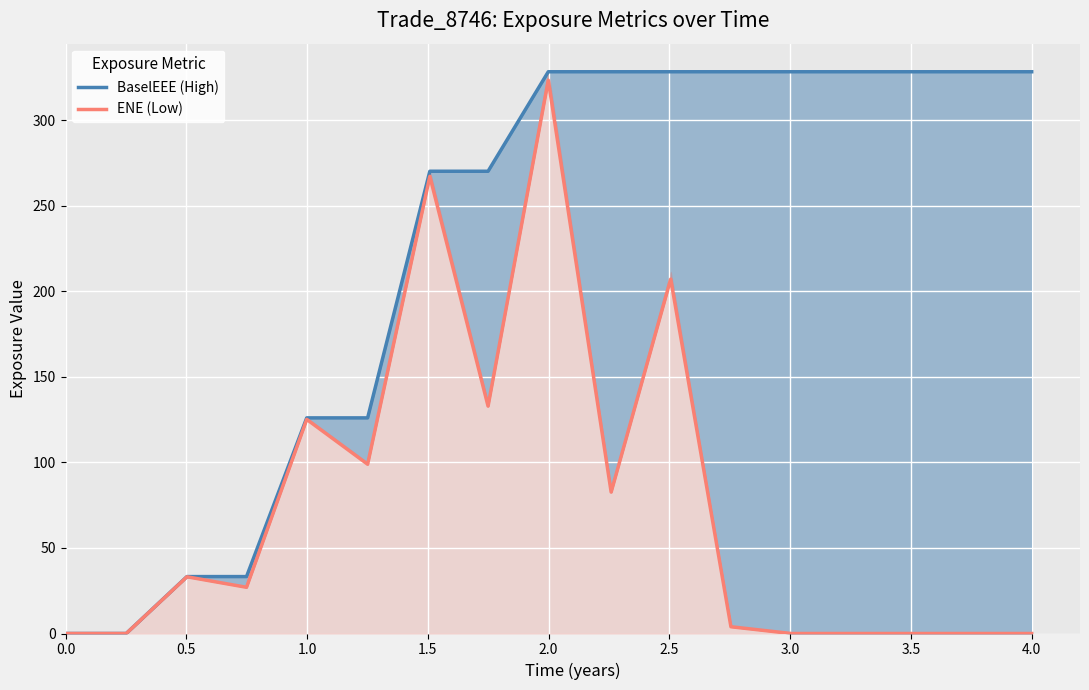

The BaselEEE (High) series shows 174.9 at 11. True or false?

False